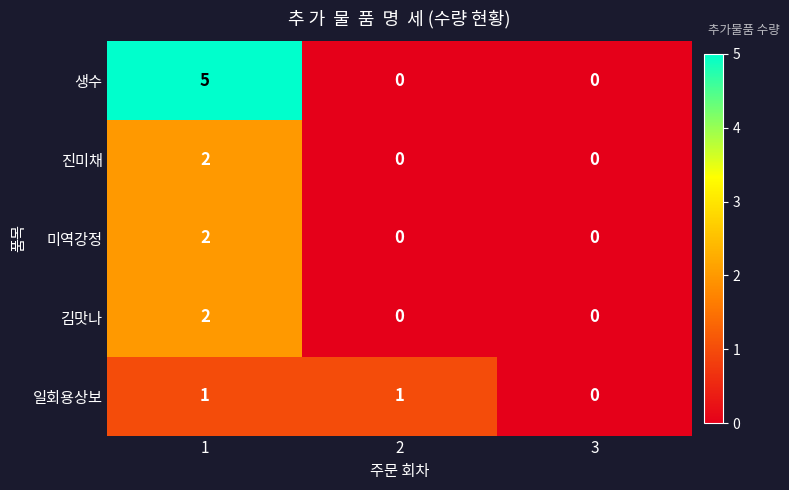

What is the total value across all series at 2?

1